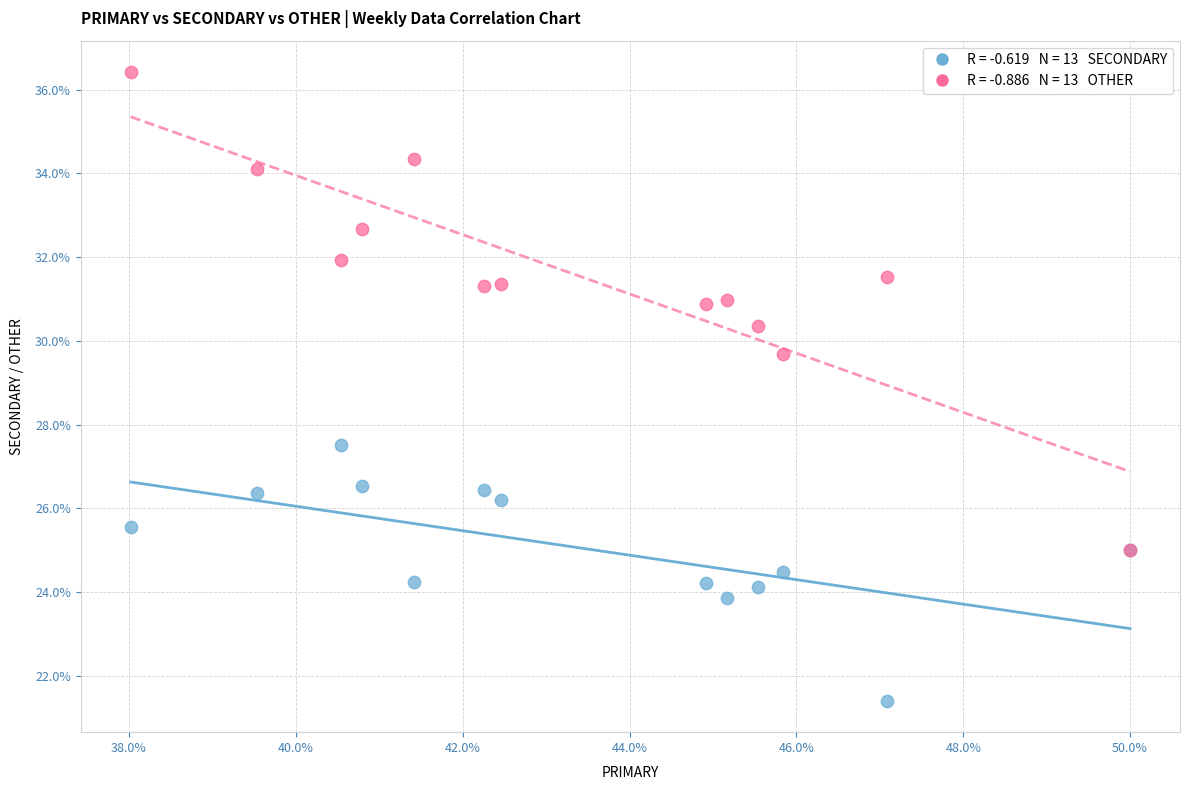

Across all series, what Y value is closest to 28?

27.5